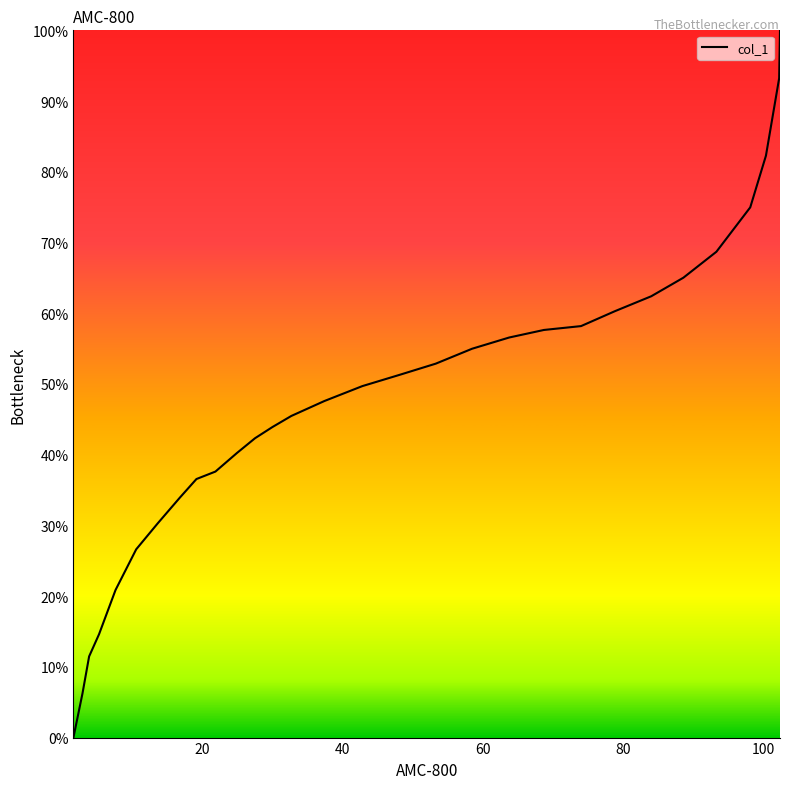

What is the difference between the maximum and minimum values?

100.0